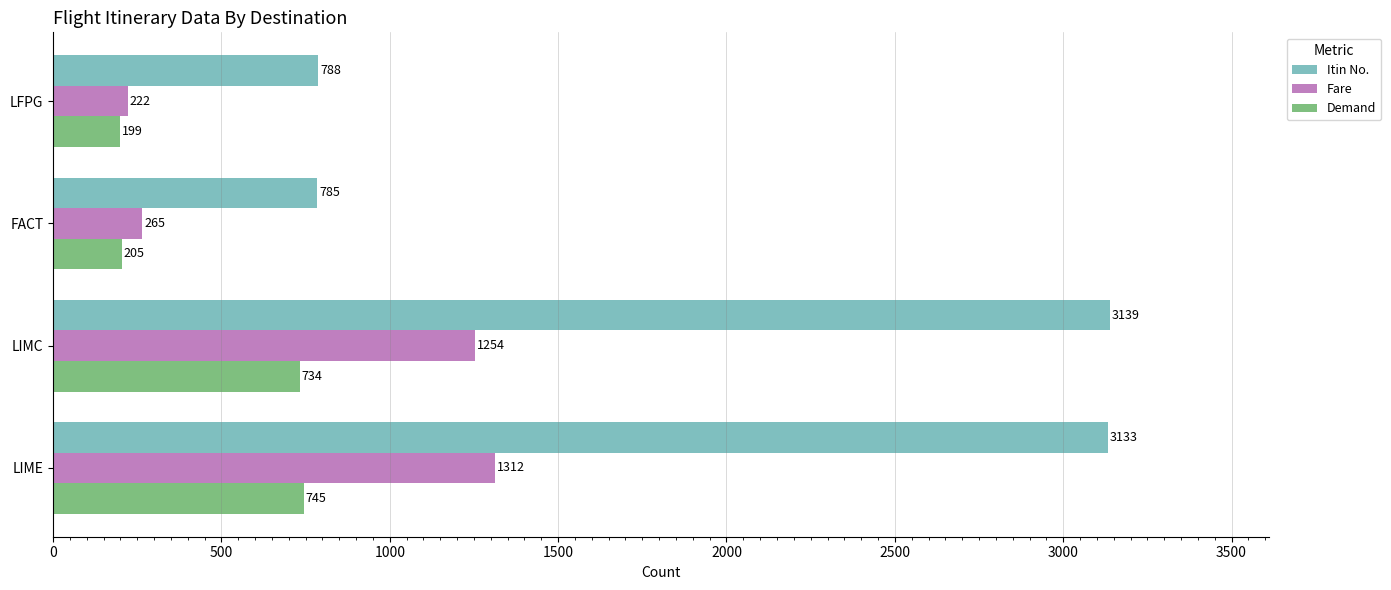

Rank the series by their average value, from lowest to highest.

Demand, Fare, Itin No.